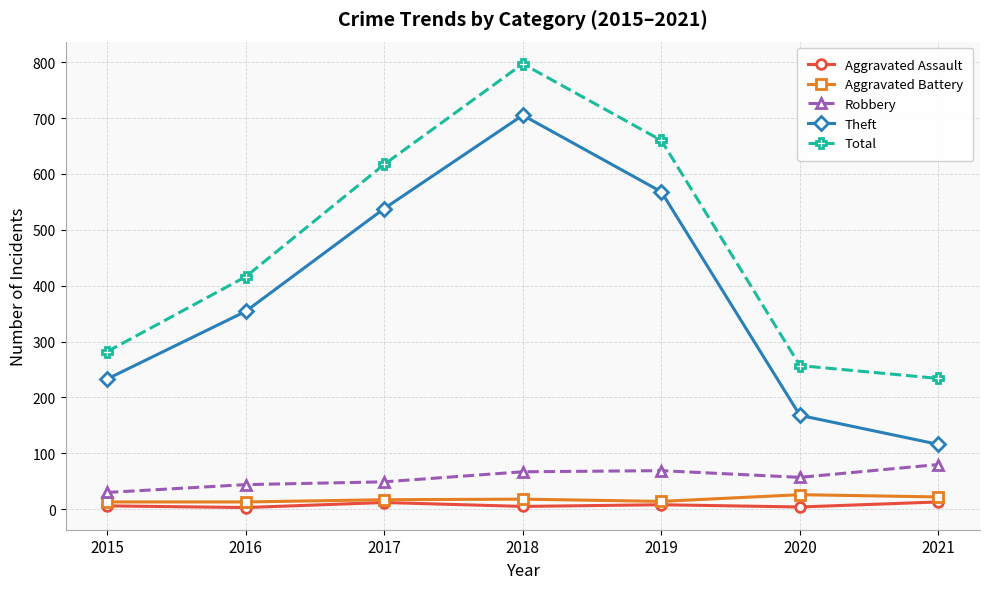

Rank the categories by Theft value from highest to lowest.

2018, 2019, 2017, 2016, 2015, 2020, 2021